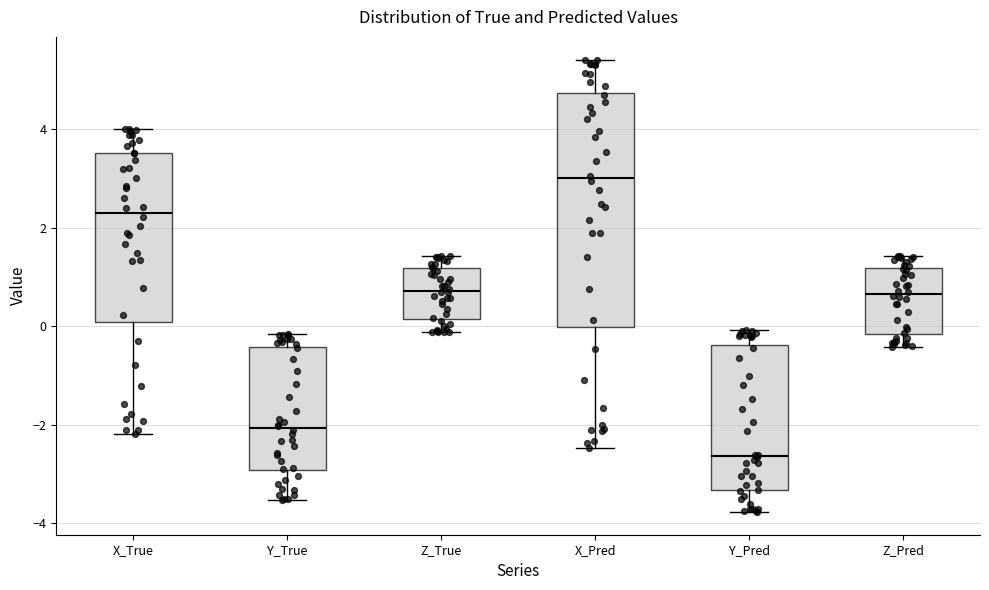

Which box is the tallest, from its lower edge to its upper edge?

X_Pred